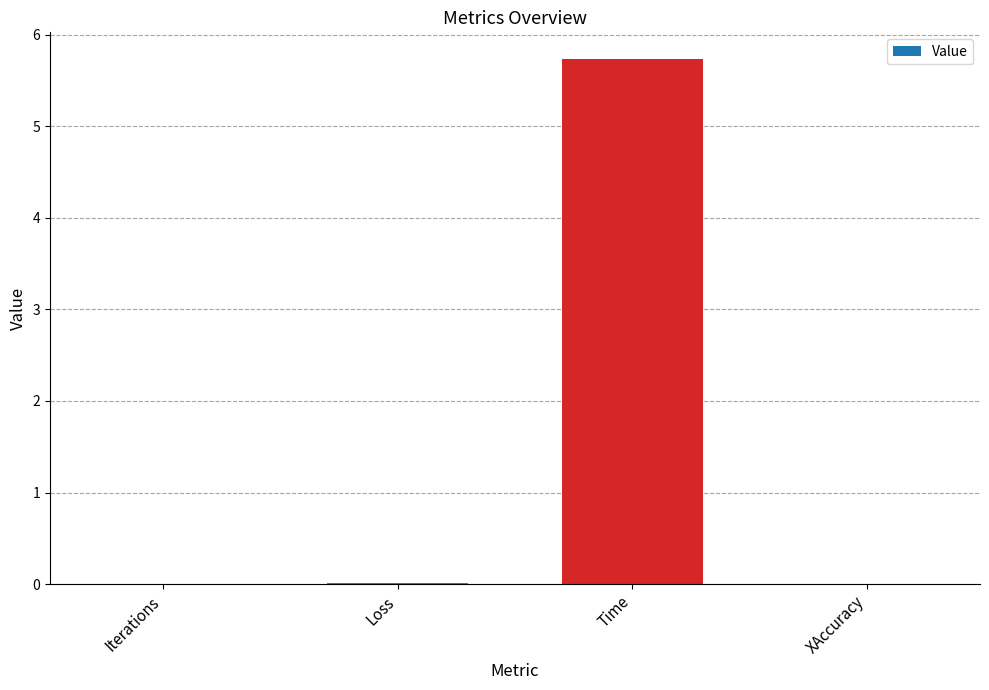

The chart shows a value of 2.4 at Time. True or false?

False